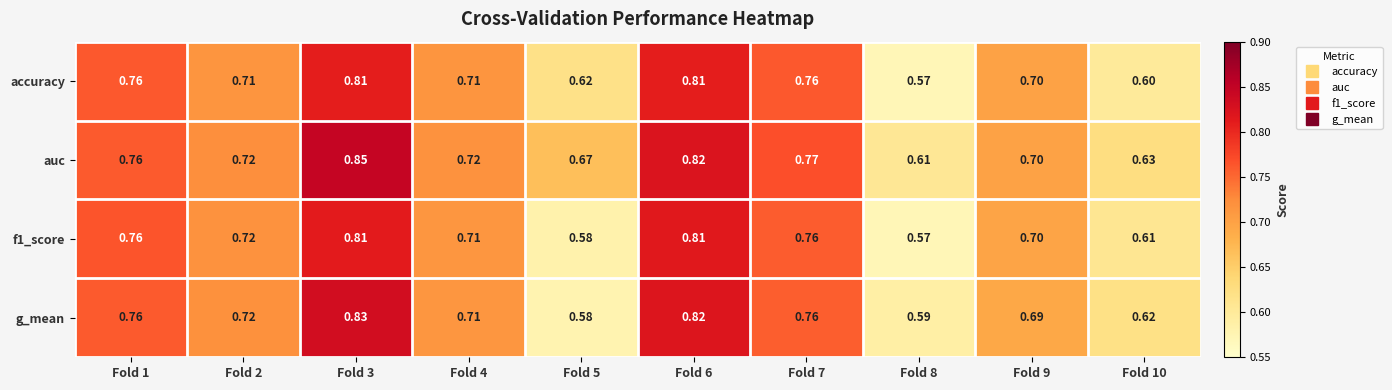

Which series has the largest total across all categories?

auc